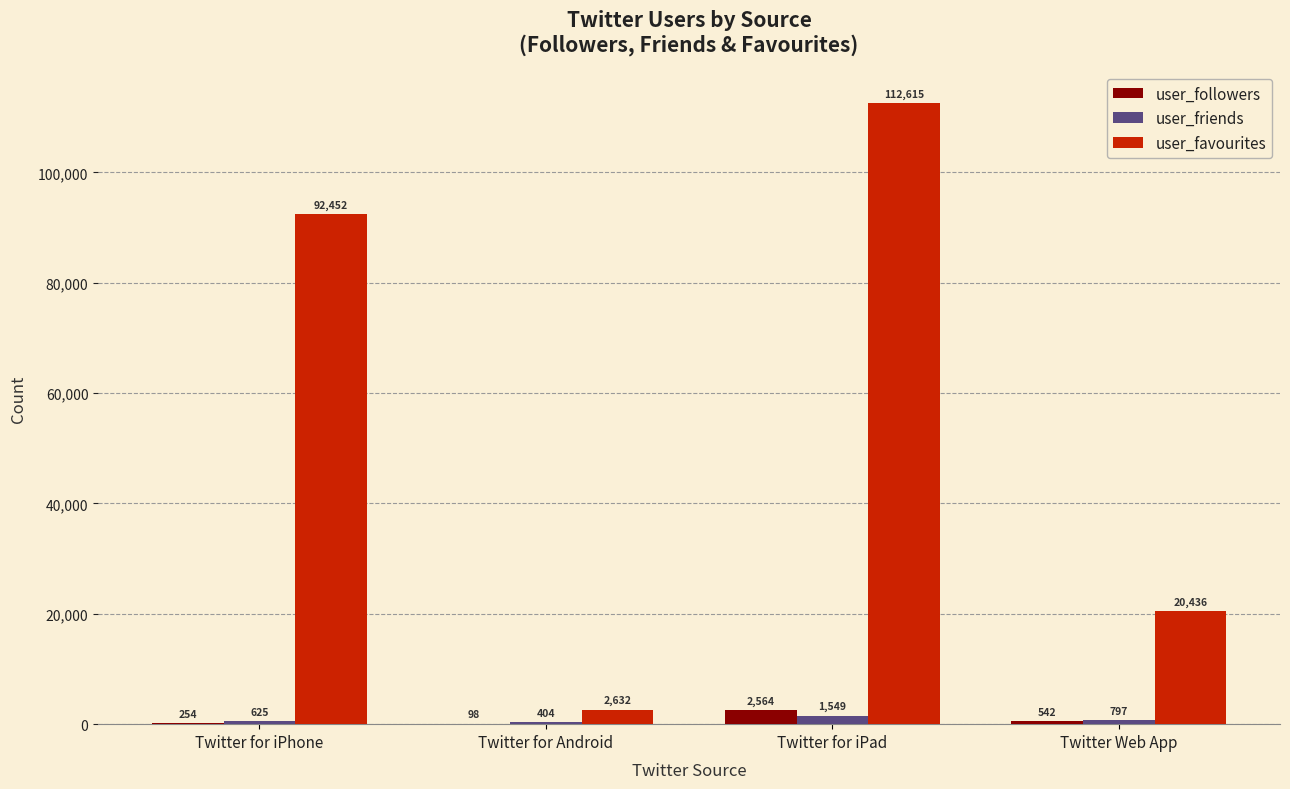

What is the average value of the user_favourites series?

57033.9